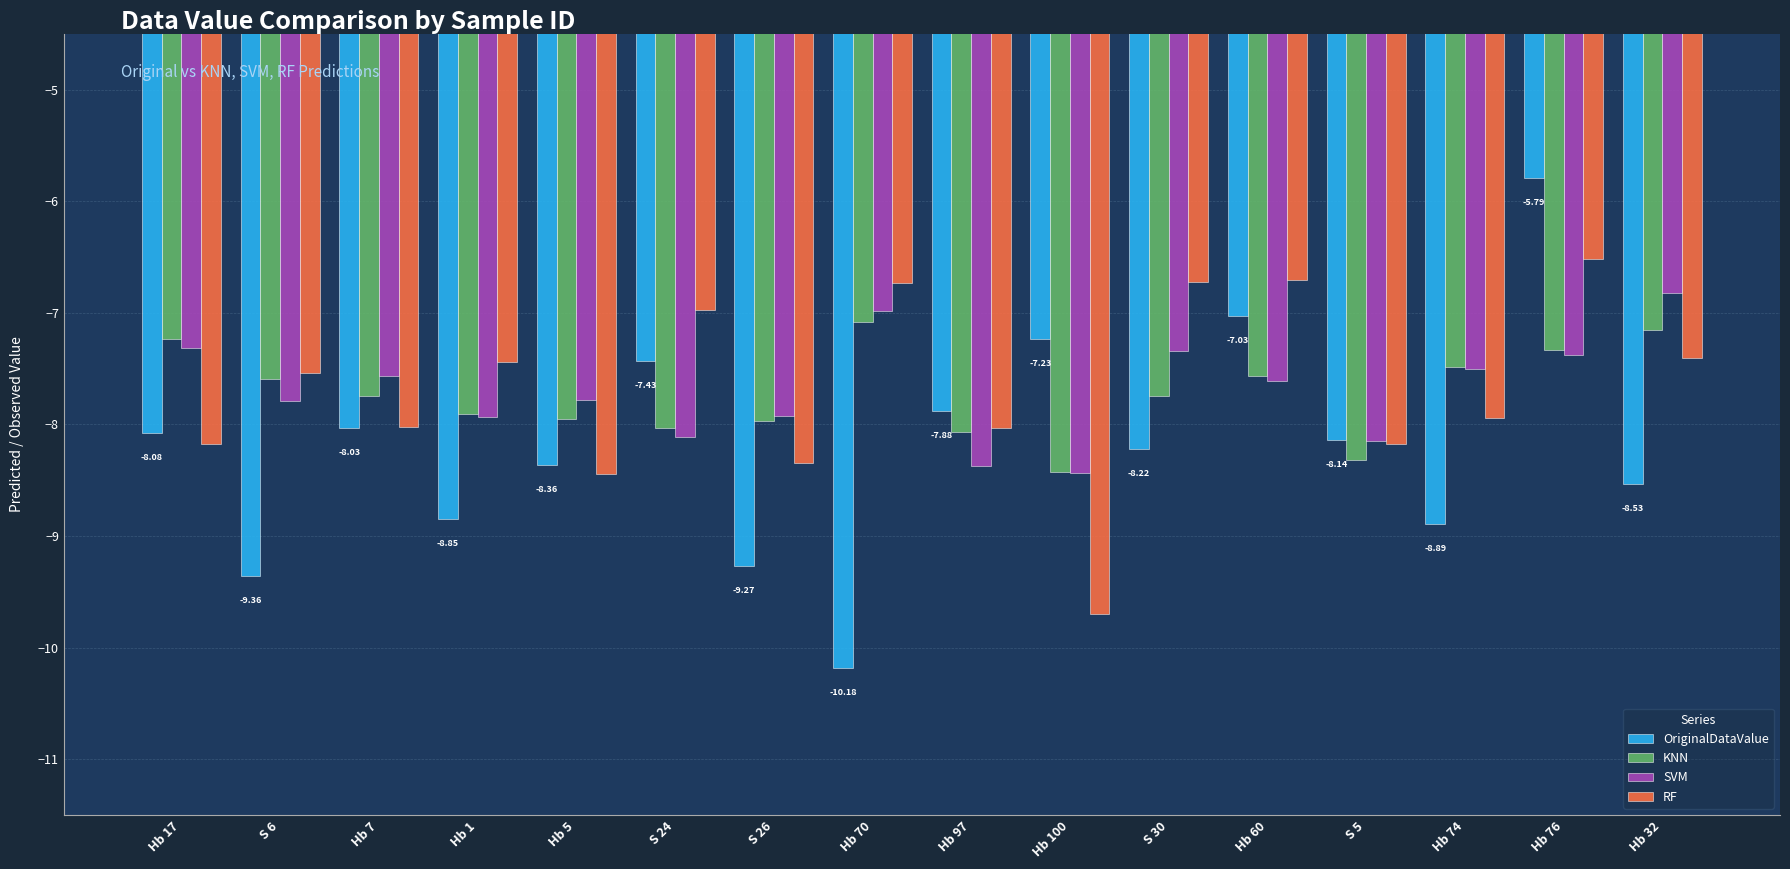

How many groups of bars are there?

16